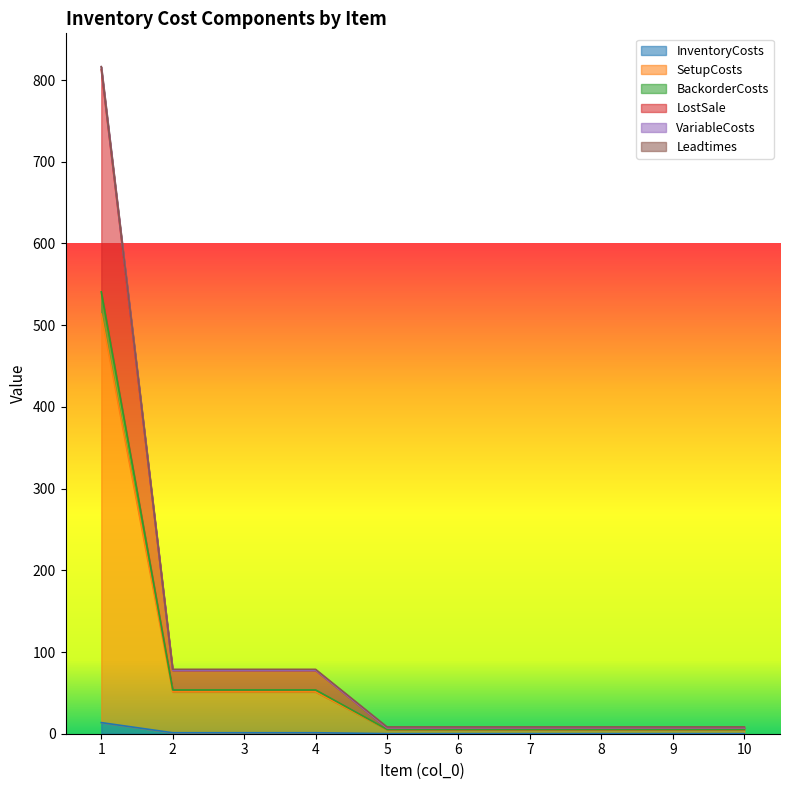

Reading left to right, what are all the values shown in this chart?

InventoryCosts: 1=13.6	2=1.2	3=1.2	4=1.2	5=0.1	6=0.1	7=0.1	8=0.1	9=0.1	10=0.1
SetupCosts: 1=513.6	2=51.2	3=51.2	4=51.2	5=5.1	6=5.1	7=5.1	8=5.1	9=5.1	10=5.1
BackorderCosts: 1=816.4	2=77.8	3=77.8	4=77.8	5=7.3	6=7.3	7=7.3	8=7.3	9=7.3	10=7.3
LostSale: 1=816.4	2=78.8	3=78.8	4=78.8	5=8.3	6=8.3	7=8.3	8=8.3	9=8.3	10=8.3
VariableCosts: 1=812.8	2=77.6	3=77.6	4=77.6	5=7.3	6=7.3	7=7.3	8=7.3	9=7.3	10=7.3
Leadtimes: 1=540.8	2=53.6	3=53.6	4=53.6	5=5.3	6=5.3	7=5.3	8=5.3	9=5.3	10=5.3